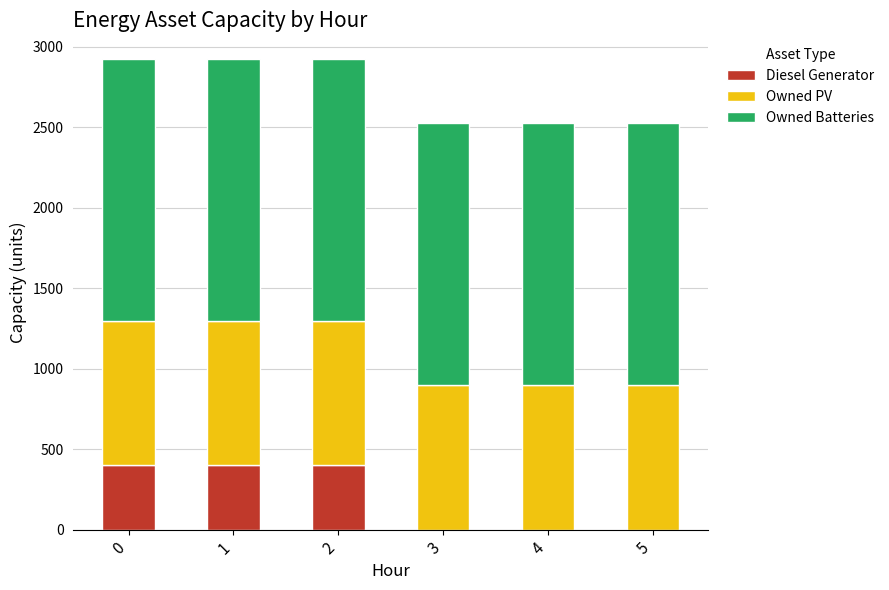

Count the Diesel Generator values in the range 0 to 400.

6